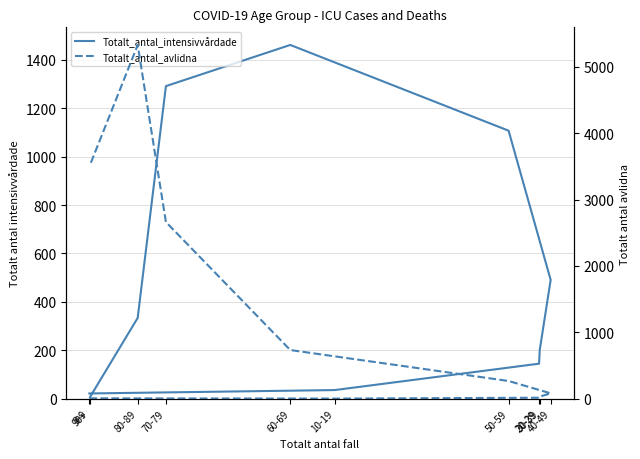

Reading left to right, what are all the values shown in this chart?

Totalt_antal_intensivvårdade: 22	36	145	201	491	1107	1461	1291	334	7
Totalt_antal_avlidna: 7	3	16	33	82	268	734	2661	5326	3519